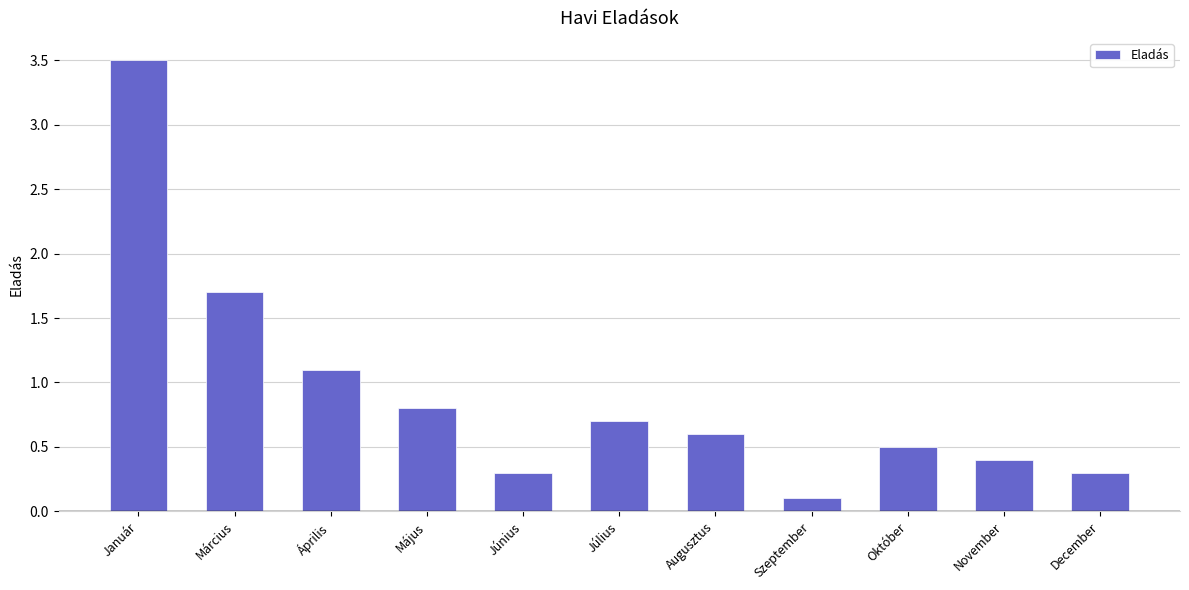

Where is the data nearest to the value 1?

Április